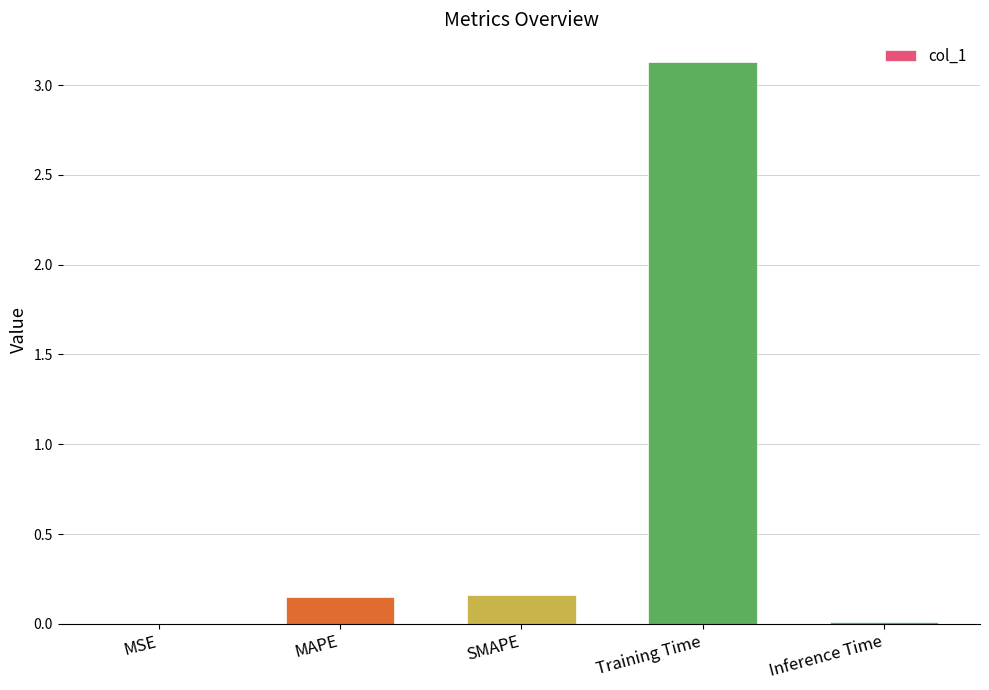

What is the sum of all values?

3.4